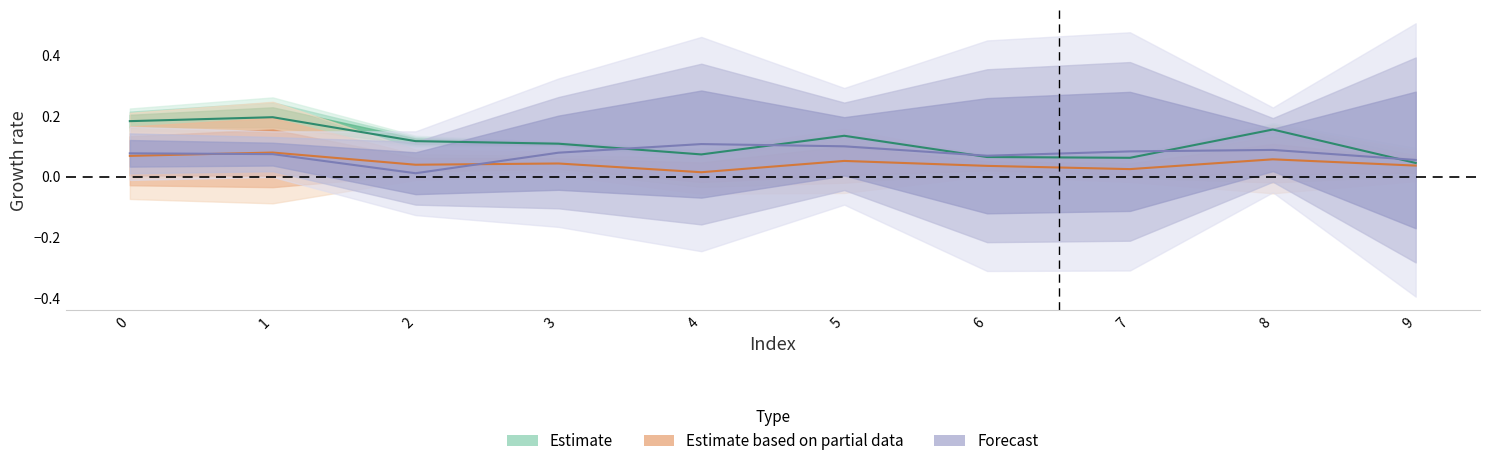

Between 0 and 3, which series saw the biggest shift?

Estimate